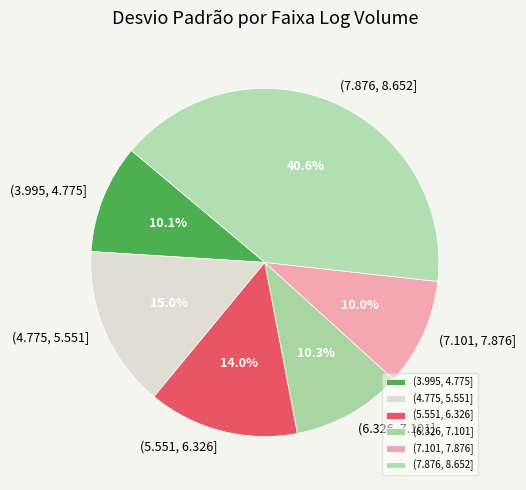

Does (6.326, 7.101] account for over 50% of the chart?

No